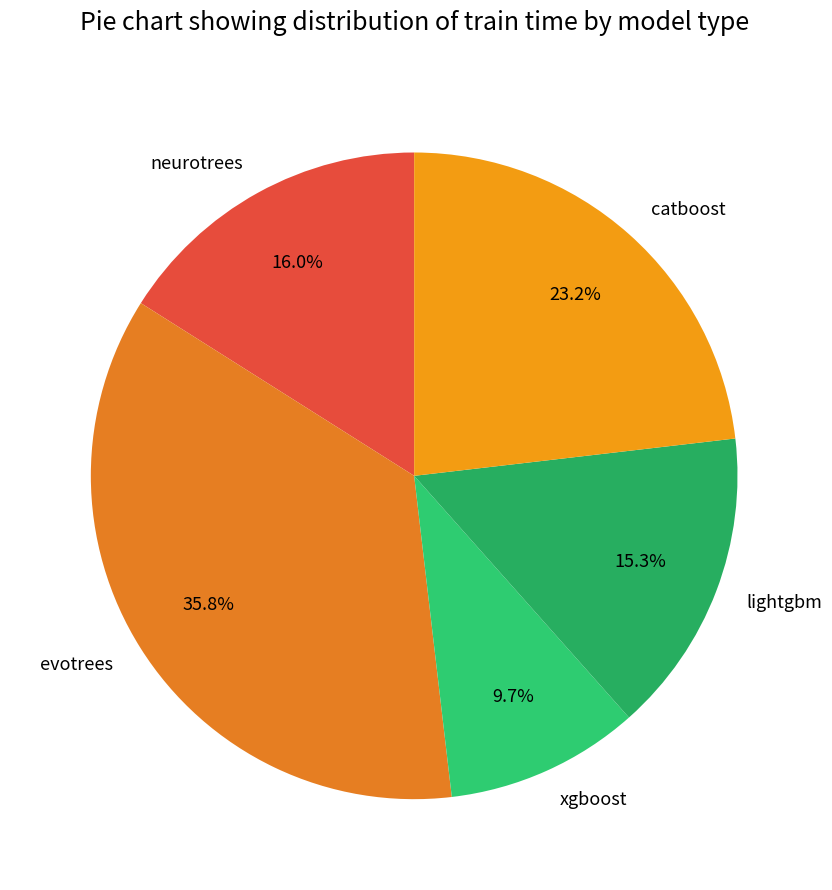

How many segments does this pie chart have?

5